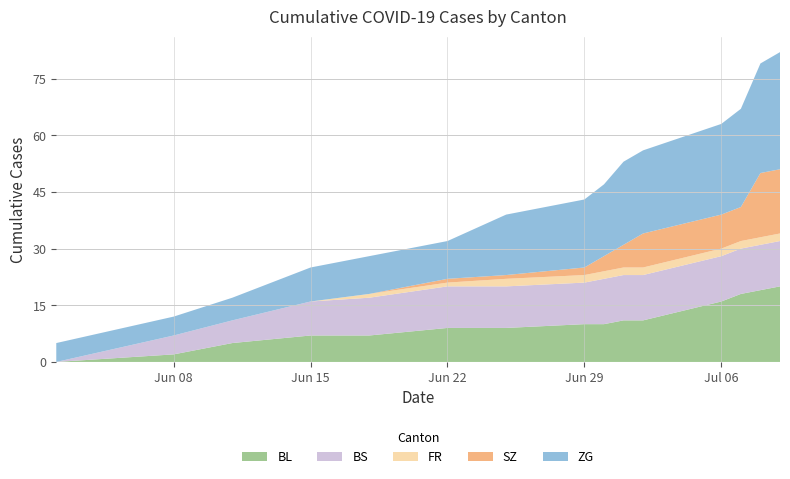

What is the highest value of the BL series?

20